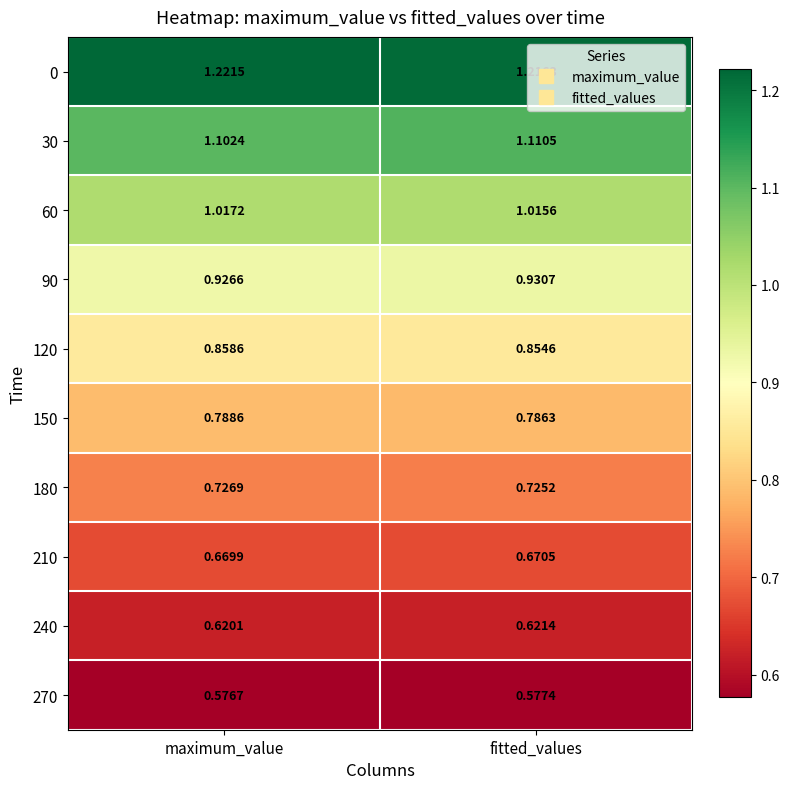

At which label does 150 reach its minimum?

fitted_values